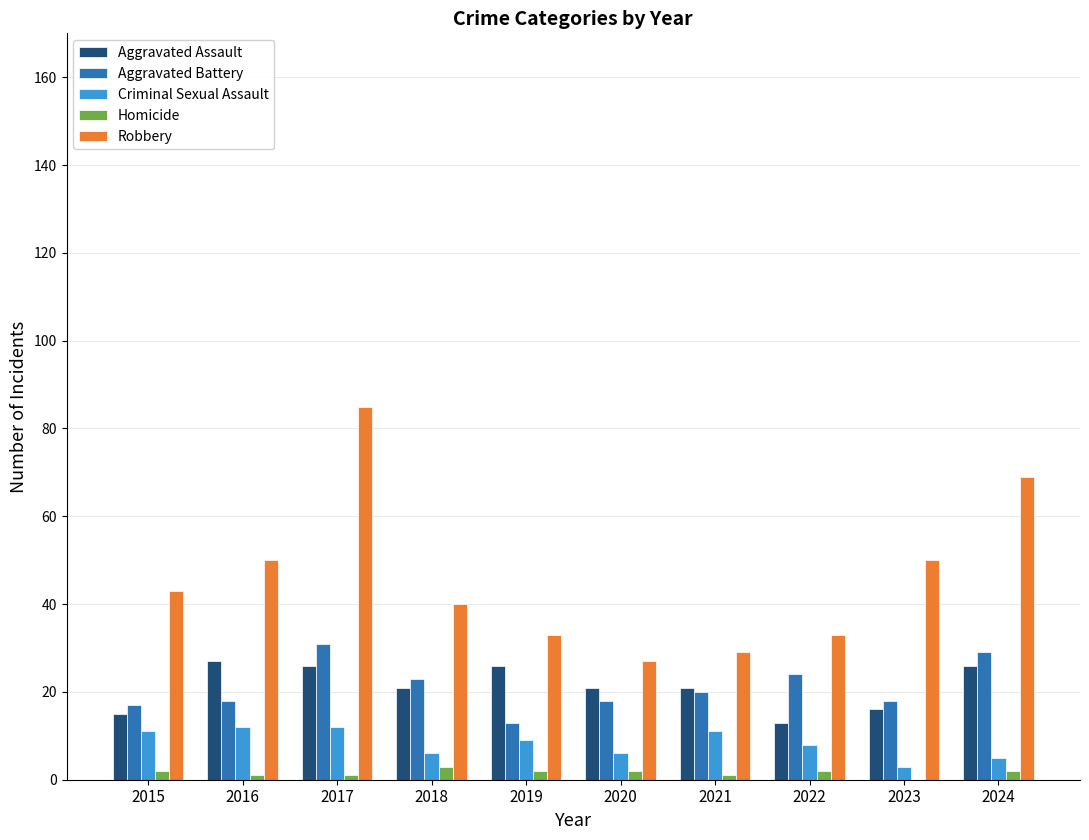

At which label does Aggravated Assault first exceed 21?

2016